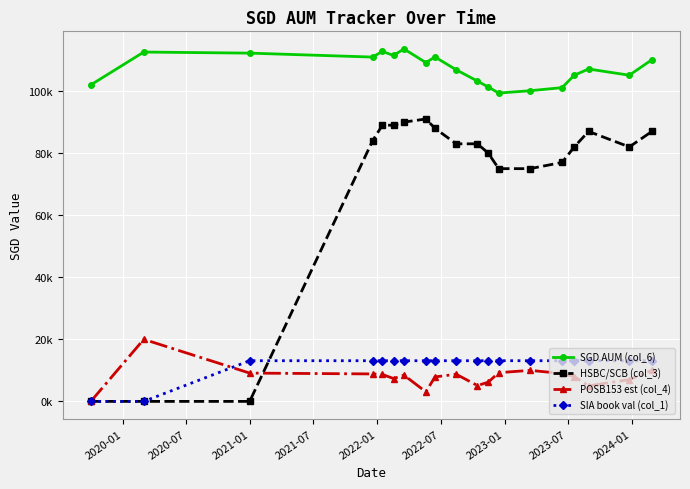

What are all the series names shown in the legend?

SGD AUM (col_6), HSBC/SCB (col_3), POSB153 est (col_4), SIA book val (col_1)